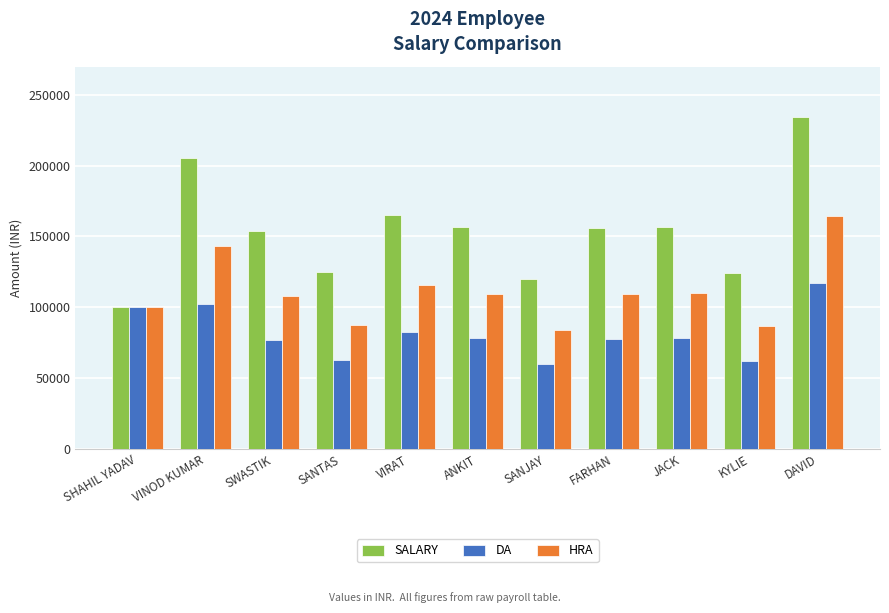

What is the sum of the SALARY values at ANKIT and JACK?

313500